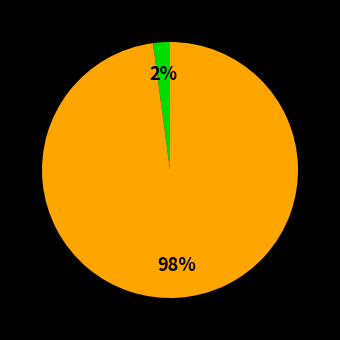

Is there any slice that represents more than half of the pie?

Yes